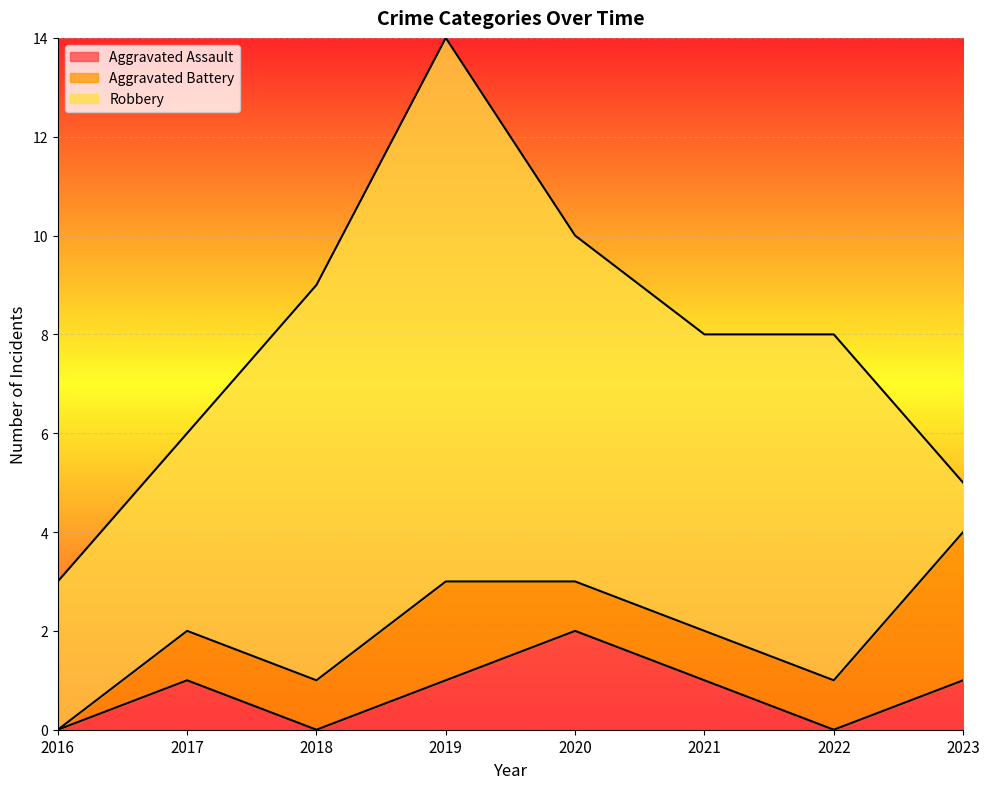

Which series has the largest range (max minus min)?

Robbery